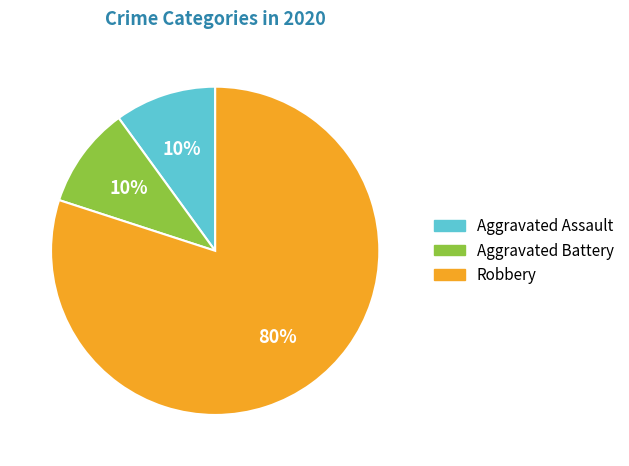

To the nearest percent, what percentage of the pie is Robbery?

80%